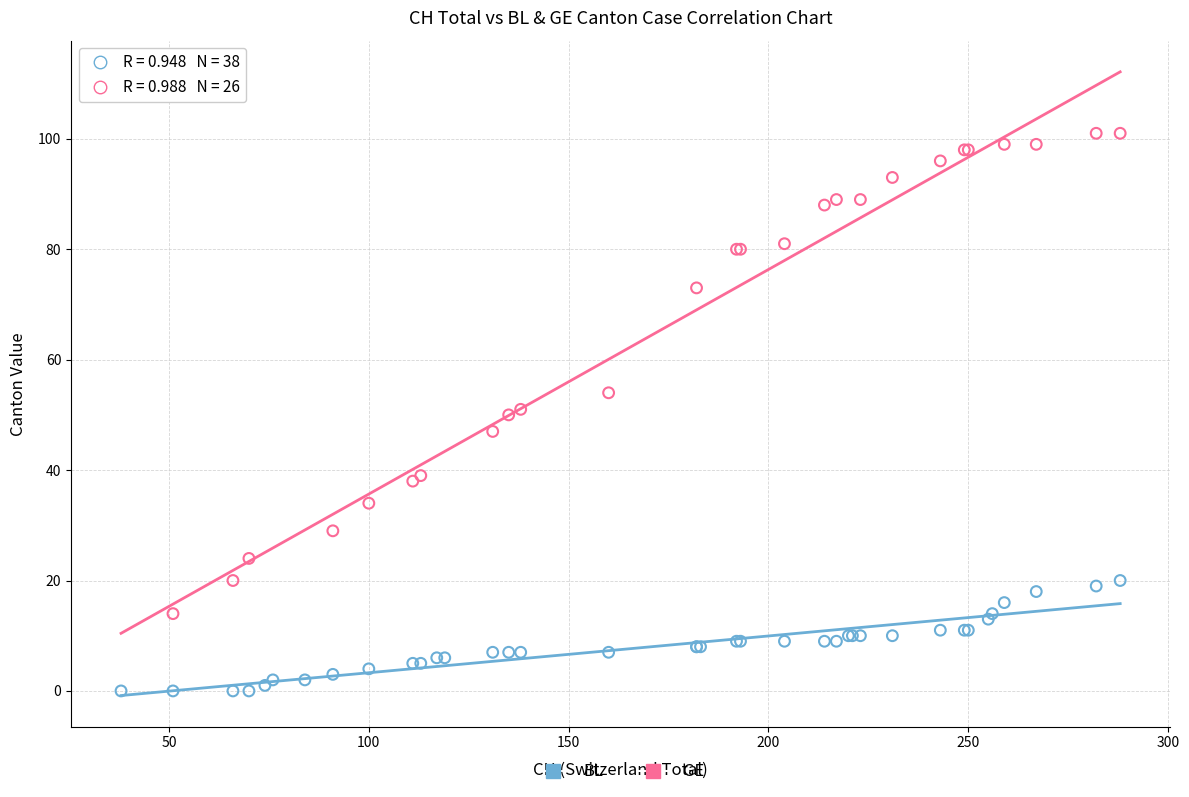

Which series reaches the minimum Y coordinate?

BL